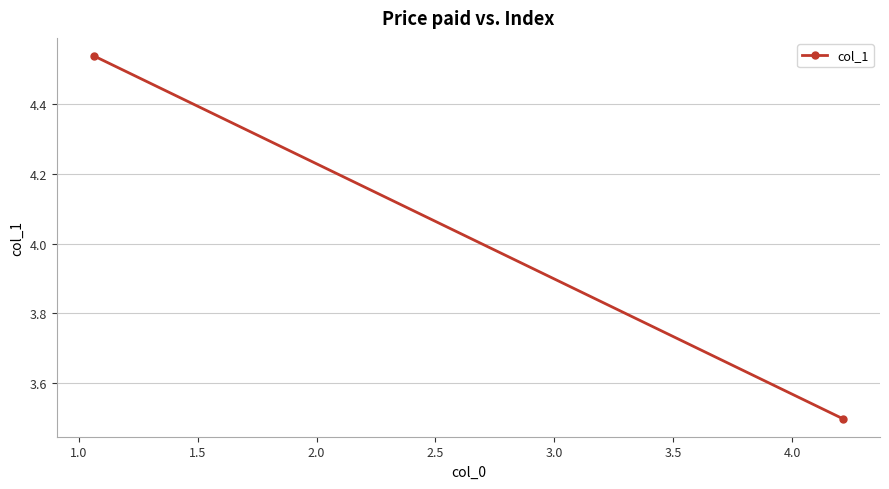

What is the maximum value shown in the chart?

4.5